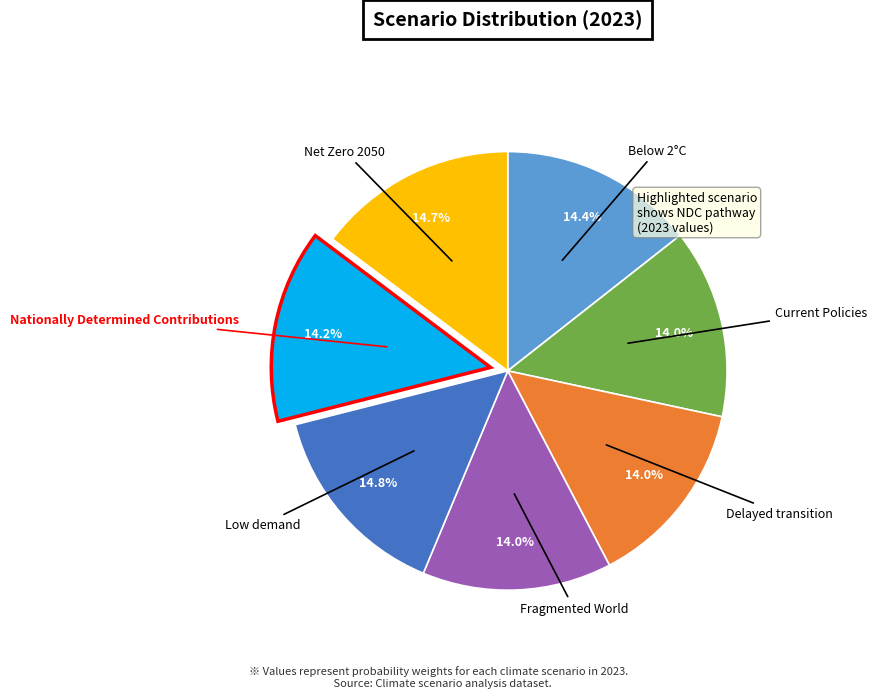

How many segments does this pie chart have?

7